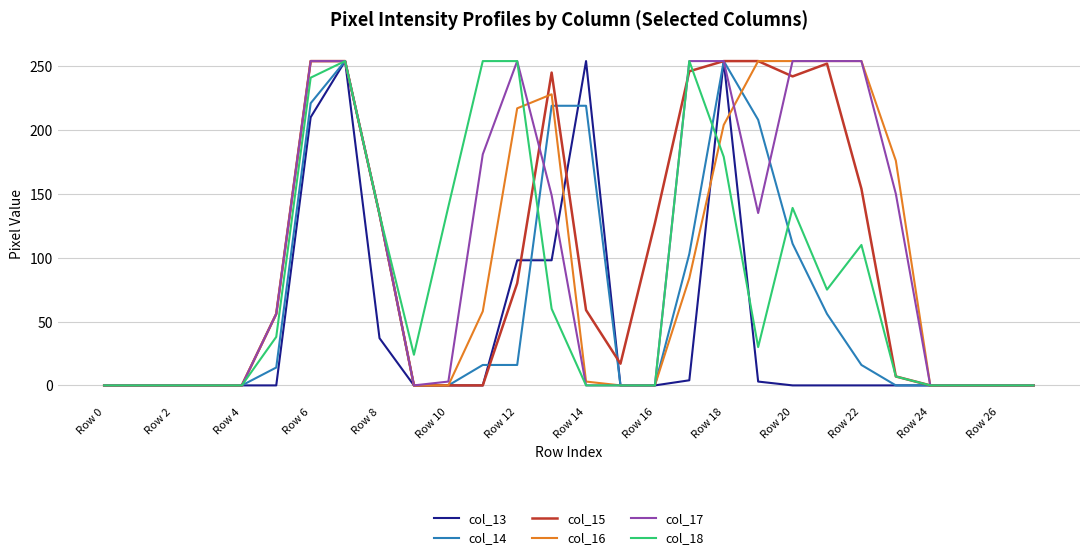

Reading right to left, transcribe all the data shown in this chart.

col_13: 0	0	0	0	0	0	0	0	3	254	4	0	0	254	98	98	0	0	0	37	254	210	0	0	0	0	0	0
col_14: 0	0	0	0	0	16	56	111	208	254	103	0	0	219	219	16	16	0	0	134	254	221	14	0	0	0	0	0
col_15: 0	0	0	0	7	154	252	242	254	254	246	127	17	59	245	80	0	0	0	134	254	254	56	0	0	0	0	0
col_16: 0	0	0	0	176	254	254	254	254	204	84	0	0	3	228	217	58	0	0	134	254	254	56	0	0	0	0	0
col_17: 0	0	0	0	150	254	254	254	135	254	254	0	0	0	149	254	181	3	0	134	254	254	56	0	0	0	0	0
col_18: 0	0	0	0	7	110	75	139	30	179	254	0	0	0	60	254	254	140	24	134	254	241	38	0	0	0	0	0